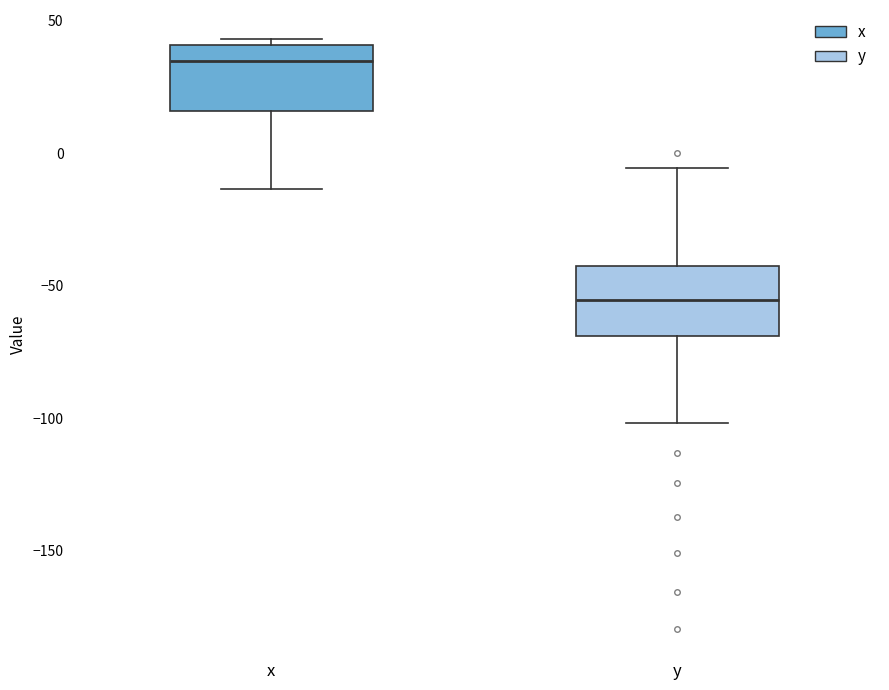

Reading left to right, transcribe this box plot: for each box, give where its median line is, the range the box spans, and where its two whiskers end, as read against the y-axis. The values are not printed on the chart, so give them approximately, as read against the axis.

x: median 35, box 15 to 40, whiskers -15 to 45
y: median -55, box -70 to -45, whiskers -100 to -5